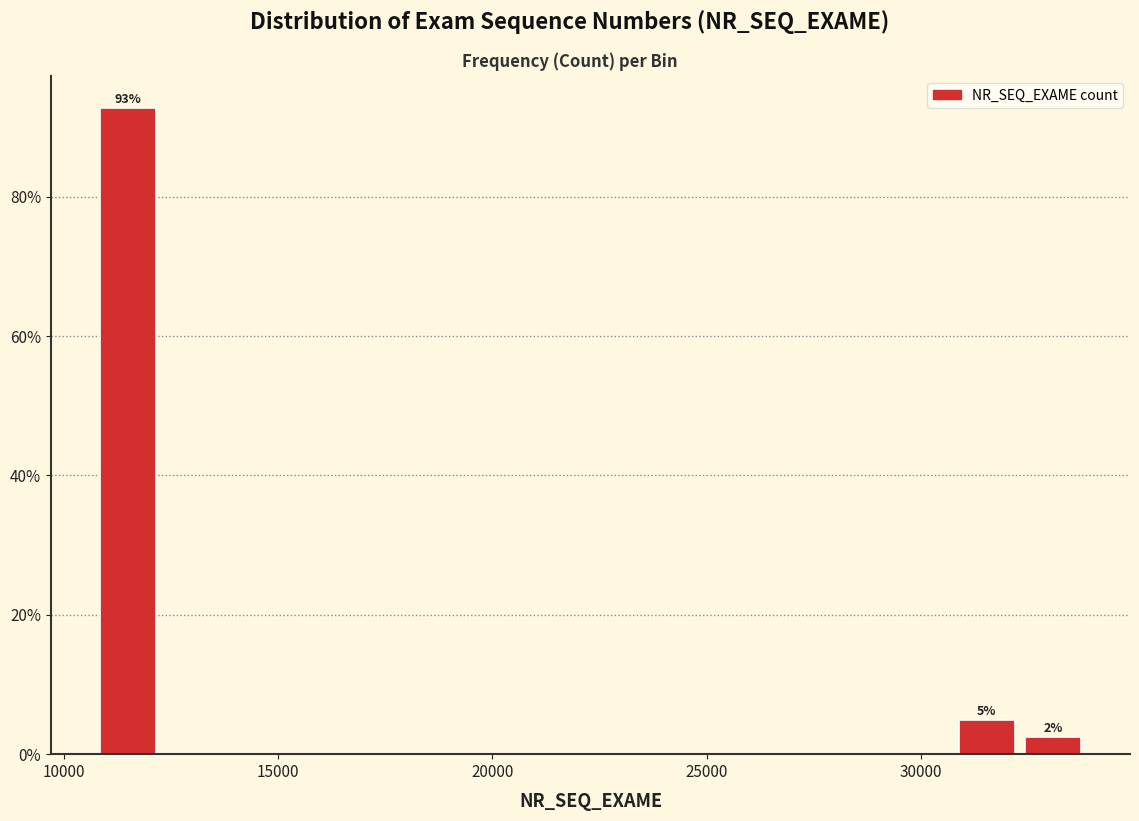

Read against the x-axis, roughly where is the centre of the tallest bar?

11500